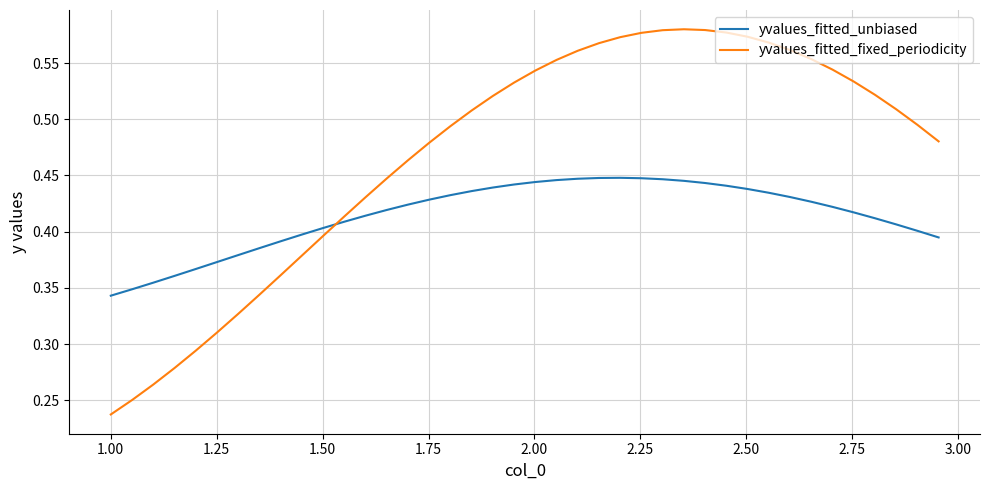

After their last crossing, which series has the higher values: yvalues_fitted_fixed_periodicity or yvalues_fitted_unbiased?

yvalues_fitted_fixed_periodicity